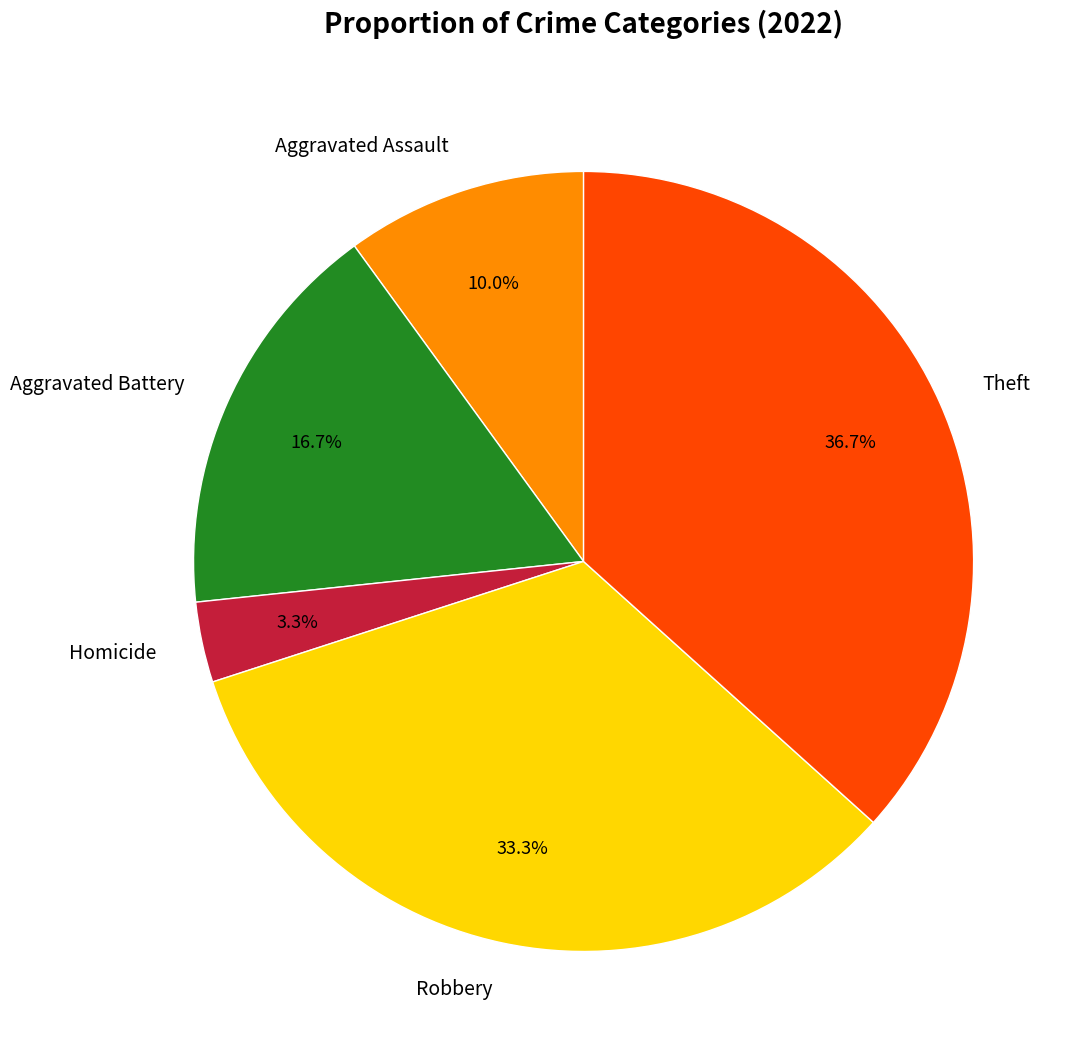

Rank the categories by value from highest to lowest.

Theft, Robbery, Aggravated Battery, Aggravated Assault, Homicide